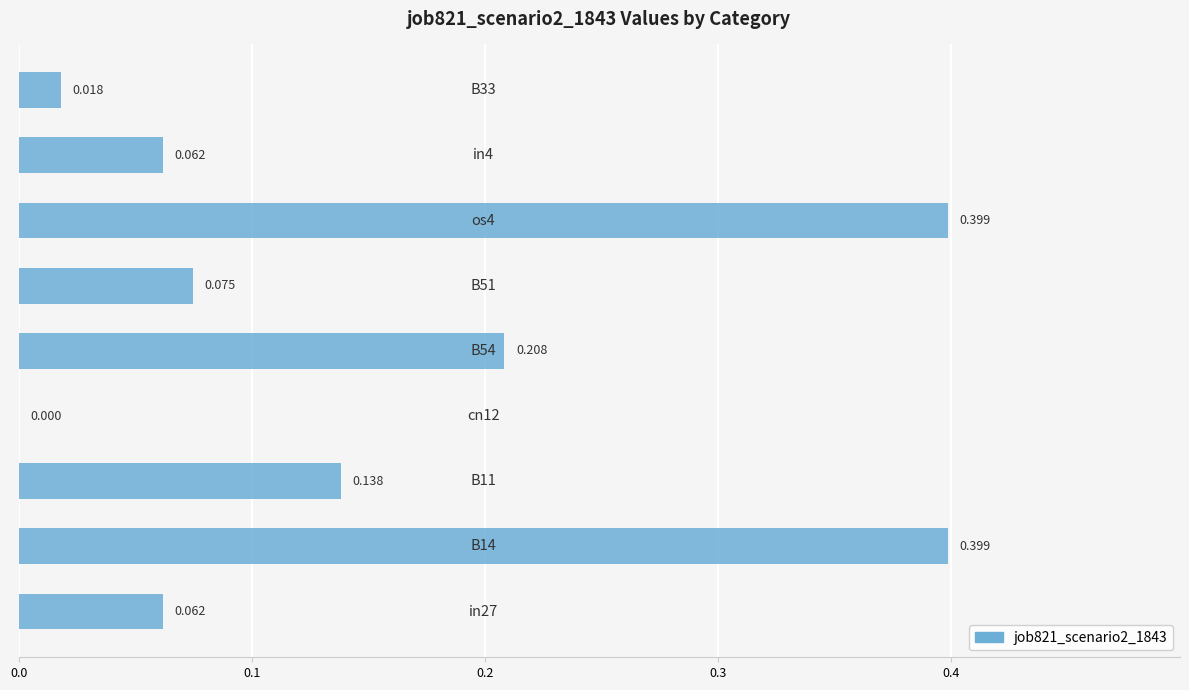

How many distinct data groups are displayed?

1